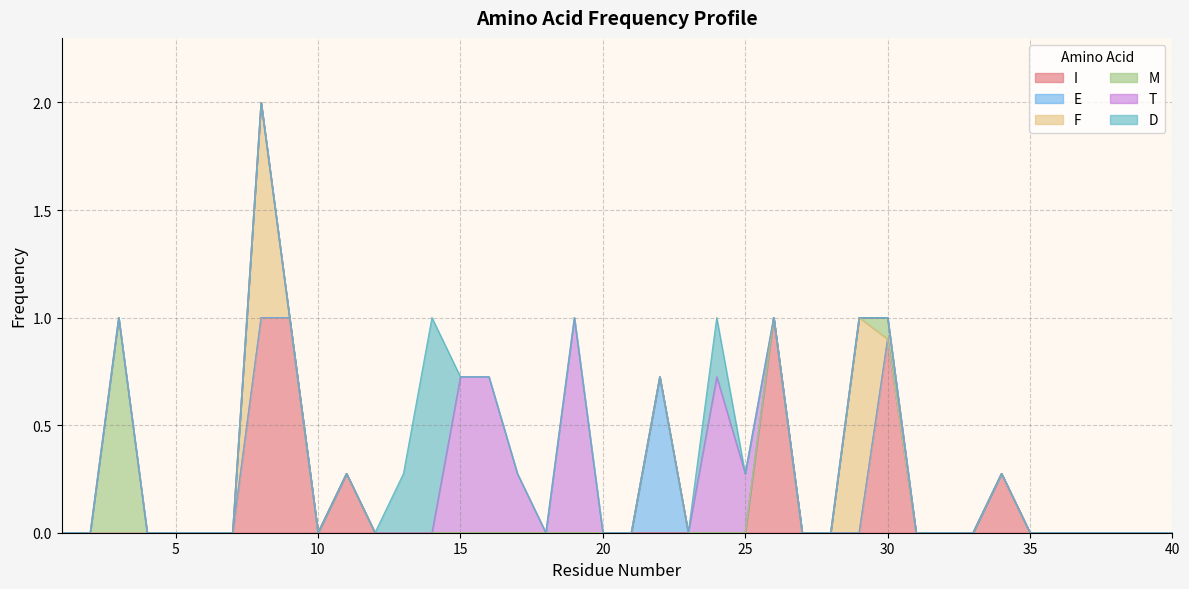

Reading left to right, transcribe all the data shown in this chart.

I: 0.0	0.0	0.0	0.0	0.0	0.0	0.0	1.0	1.0	0.0	0.3	0.0	0.0	0.0	0.0	0.0	0.0	0.0	0.0	0.0	0.0	0.0	0.0	0.0	0.0	1.0	0.0	0.0	0.0	0.9	0.0	0.0	0.0	0.3	0.0	0.0	0.0	0.0	0.0	0.0
E: 0.0	0.0	0.0	0.0	0.0	0.0	0.0	0.0	0.0	0.0	0.0	0.0	0.0	0.0	0.0	0.0	0.0	0.0	0.0	0.0	0.0	0.7	0.0	0.0	0.0	0.0	0.0	0.0	0.0	0.0	0.0	0.0	0.0	0.0	0.0	0.0	0.0	0.0	0.0	0.0
F: 0.0	0.0	0.0	0.0	0.0	0.0	0.0	1.0	0.0	0.0	0.0	0.0	0.0	0.0	0.0	0.0	0.0	0.0	0.0	0.0	0.0	0.0	0.0	0.0	0.0	0.0	0.0	0.0	1.0	0.0	0.0	0.0	0.0	0.0	0.0	0.0	0.0	0.0	0.0	0.0
M: 0.0	0.0	1.0	0.0	0.0	0.0	0.0	0.0	0.0	0.0	0.0	0.0	0.0	0.0	0.0	0.0	0.0	0.0	0.0	0.0	0.0	0.0	0.0	0.0	0.0	0.0	0.0	0.0	0.0	0.1	0.0	0.0	0.0	0.0	0.0	0.0	0.0	0.0	0.0	0.0
T: 0.0	0.0	0.0	0.0	0.0	0.0	0.0	0.0	0.0	0.0	0.0	0.0	0.0	0.0	0.7	0.7	0.3	0.0	1.0	0.0	0.0	0.0	0.0	0.7	0.3	0.0	0.0	0.0	0.0	0.0	0.0	0.0	0.0	0.0	0.0	0.0	0.0	0.0	0.0	0.0
D: 0.0	0.0	0.0	0.0	0.0	0.0	0.0	0.0	0.0	0.0	0.0	0.0	0.3	1.0	0.0	0.0	0.0	0.0	0.0	0.0	0.0	0.0	0.0	0.3	0.0	0.0	0.0	0.0	0.0	0.0	0.0	0.0	0.0	0.0	0.0	0.0	0.0	0.0	0.0	0.0